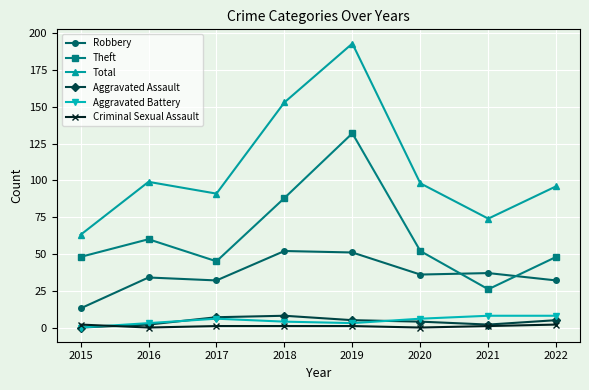

True or false: Aggravated Battery has a value of 0 at 2015.

True